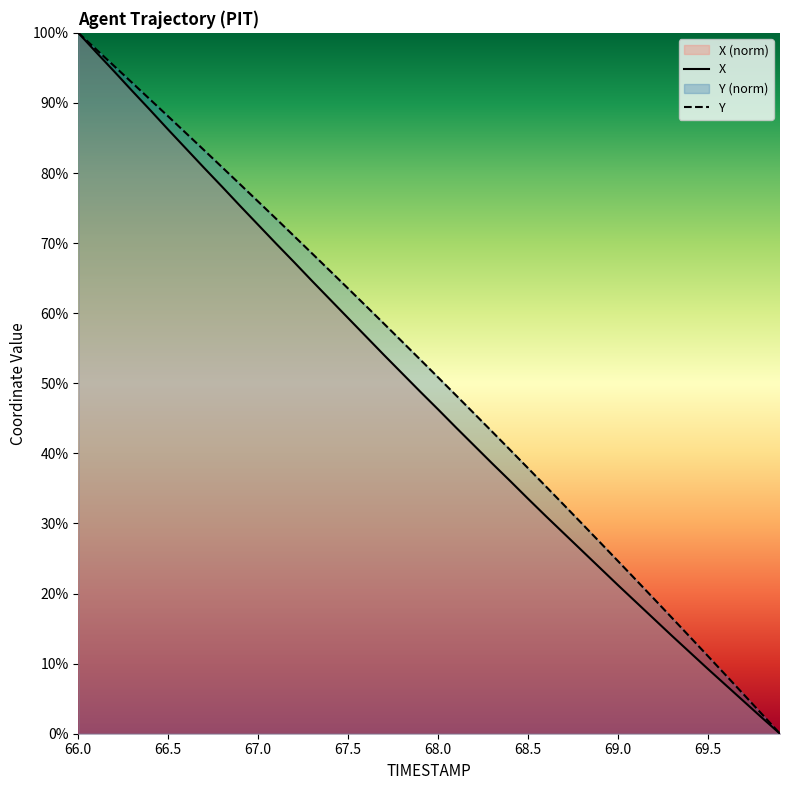

Read the Y value at 67.0.

75.9